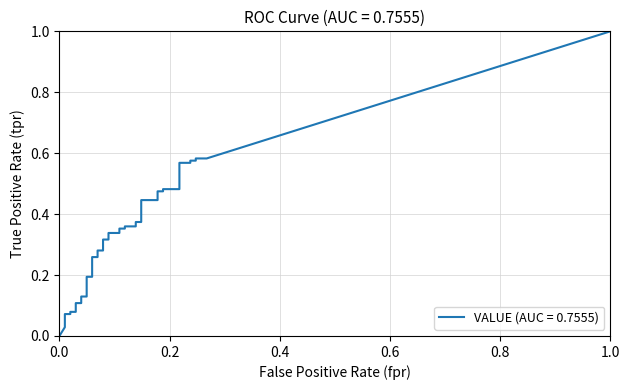

What is the value of the tpr point at the 25th from the left?

0.4